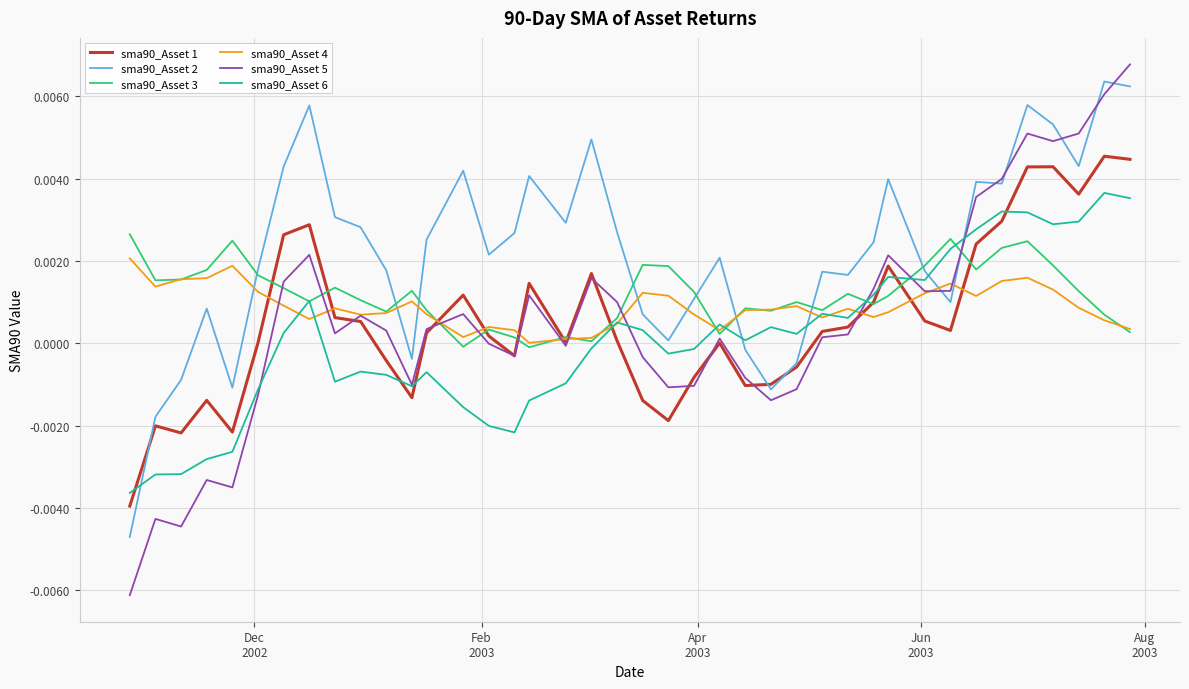

How many positive values does the sma90_Asset 6 series have?

21